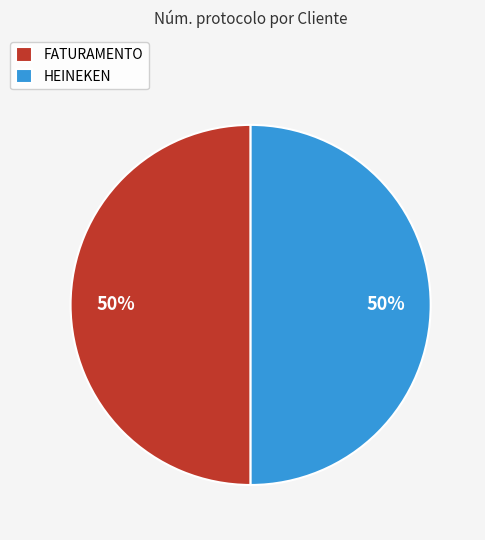

To the nearest percent, what percentage of the pie is FATURAMENTO?

50%